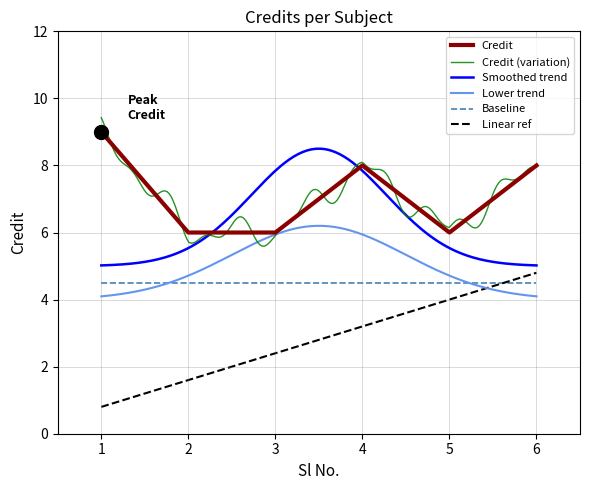

True or false: the data shows 8 at 4.

True